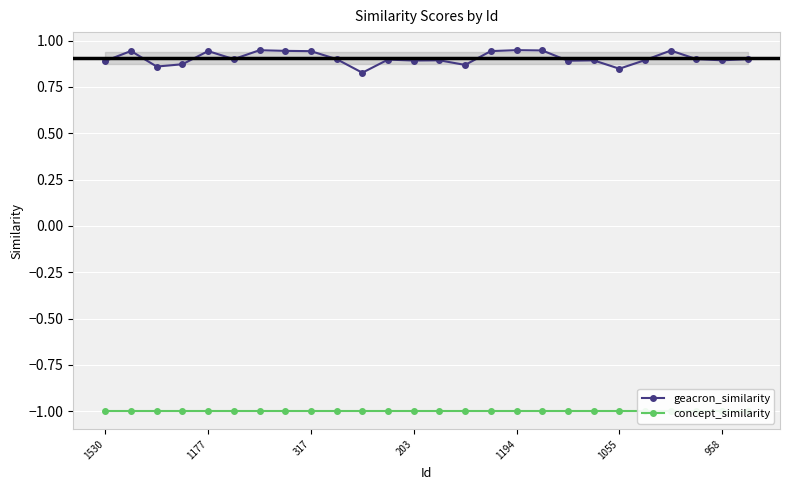

Which category has the lowest value across all series?

1530